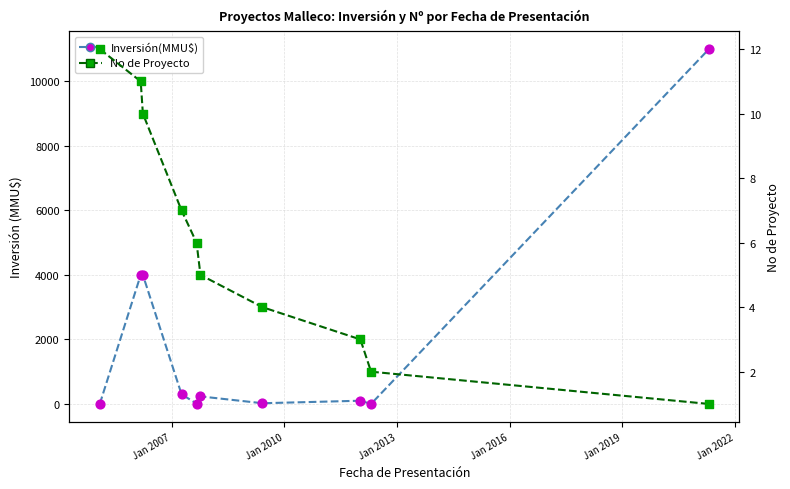

Which series has the largest Y range (max minus min)?

Inversión(MMU$)